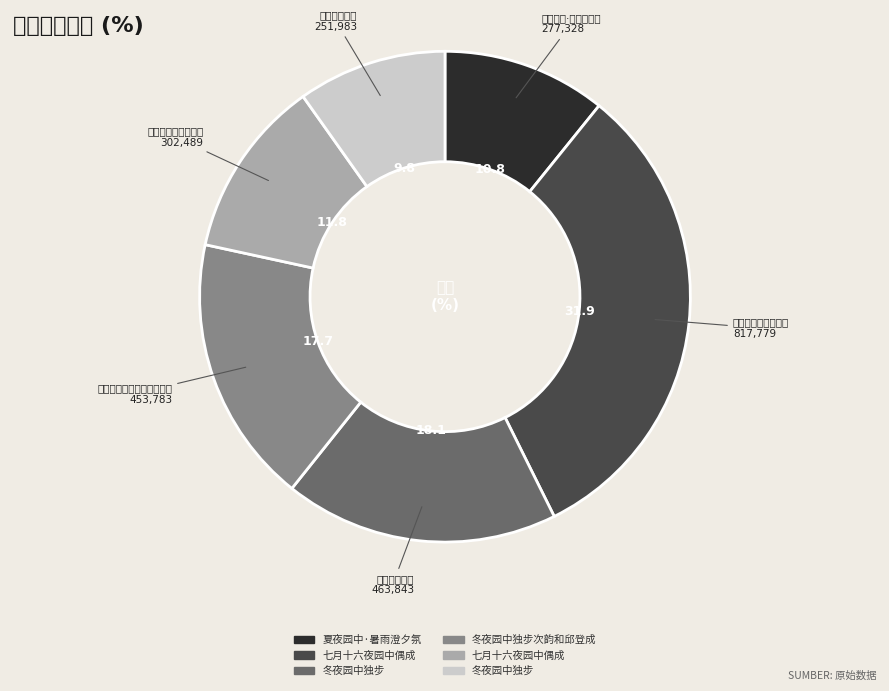

How many slices are in this pie chart?

6